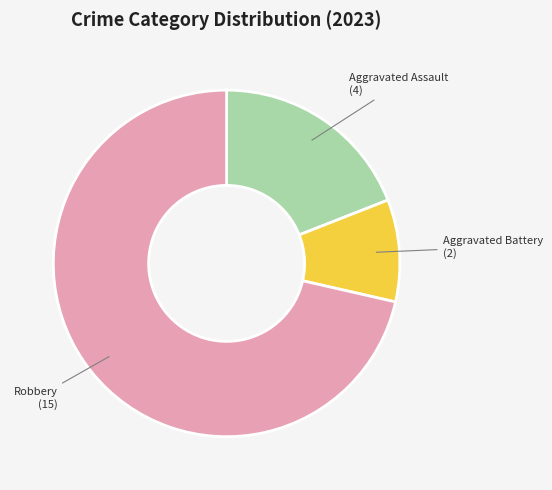

Which category has the smallest portion of the pie?

Aggravated Battery